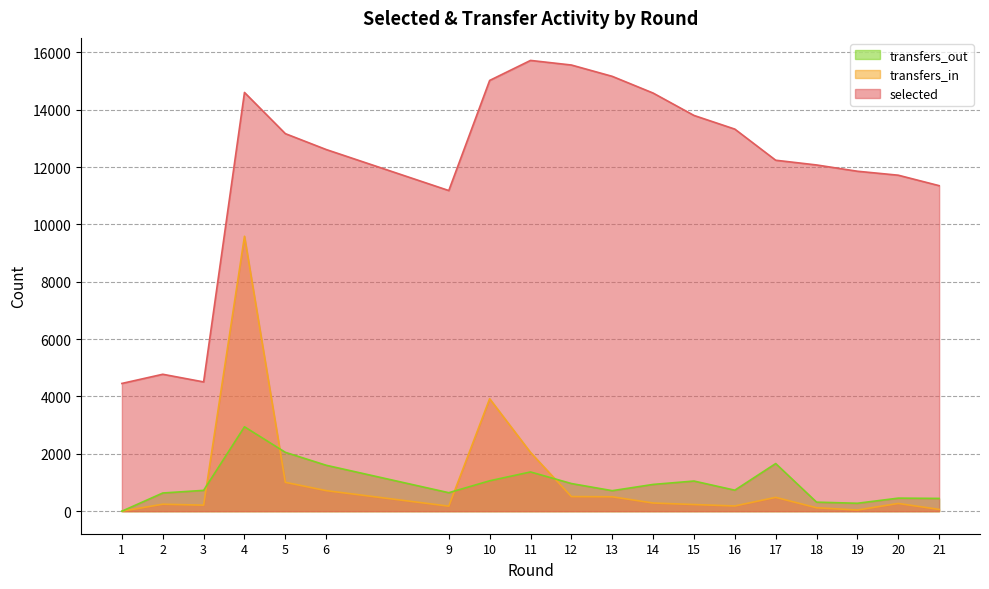

Which series has the largest range (max minus min)?

selected